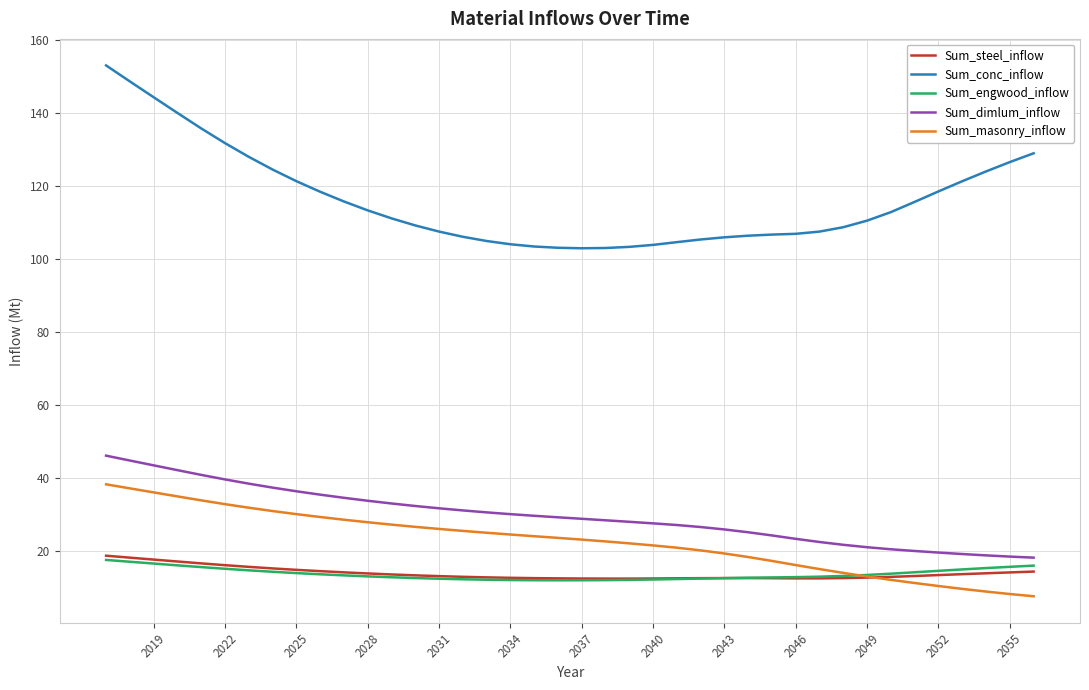

What is the highest value of the Sum_dimlum_inflow series?

46.0